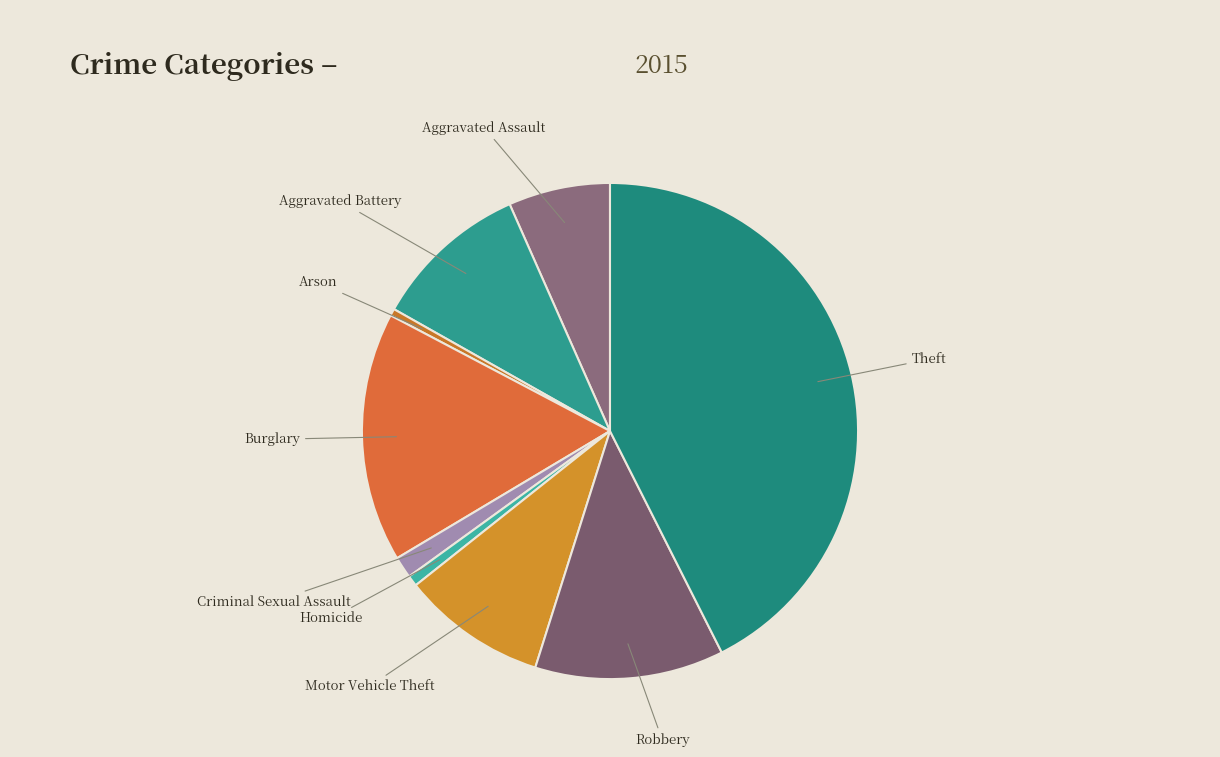

How many segments does this pie chart have?

9